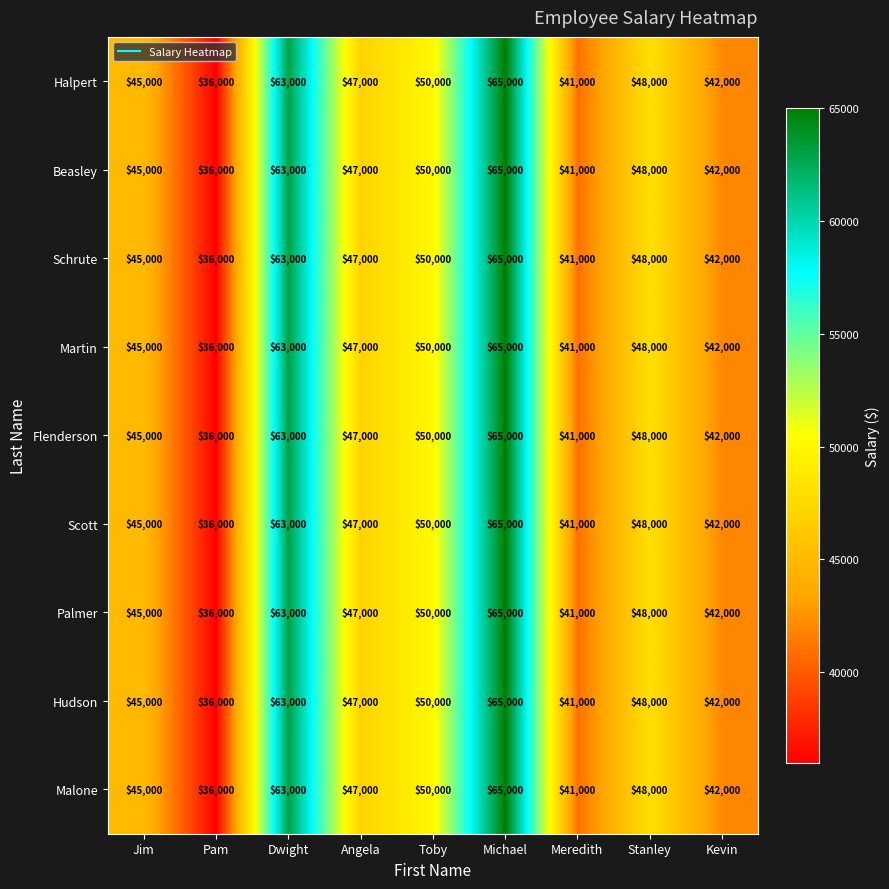

Is the value of Malone at Jim greater than the value of Schrute at Meredith?

Yes